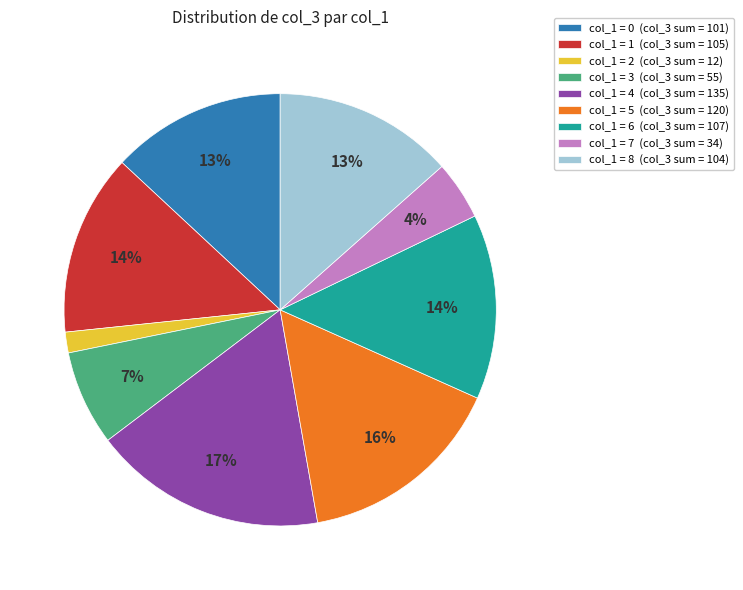

To the nearest percent, what is the difference between the col_1 = 7 (col_3 sum = 34) and col_1 = 3 (col_3 sum = 55) slice percentages?

3%